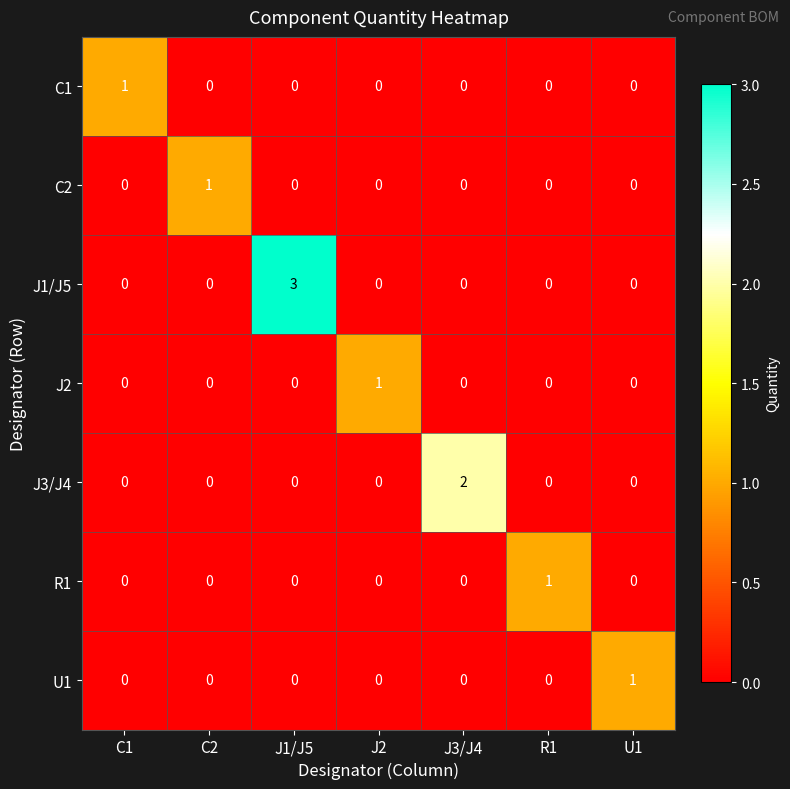

Which series has the widest spread of values?

J1/J5